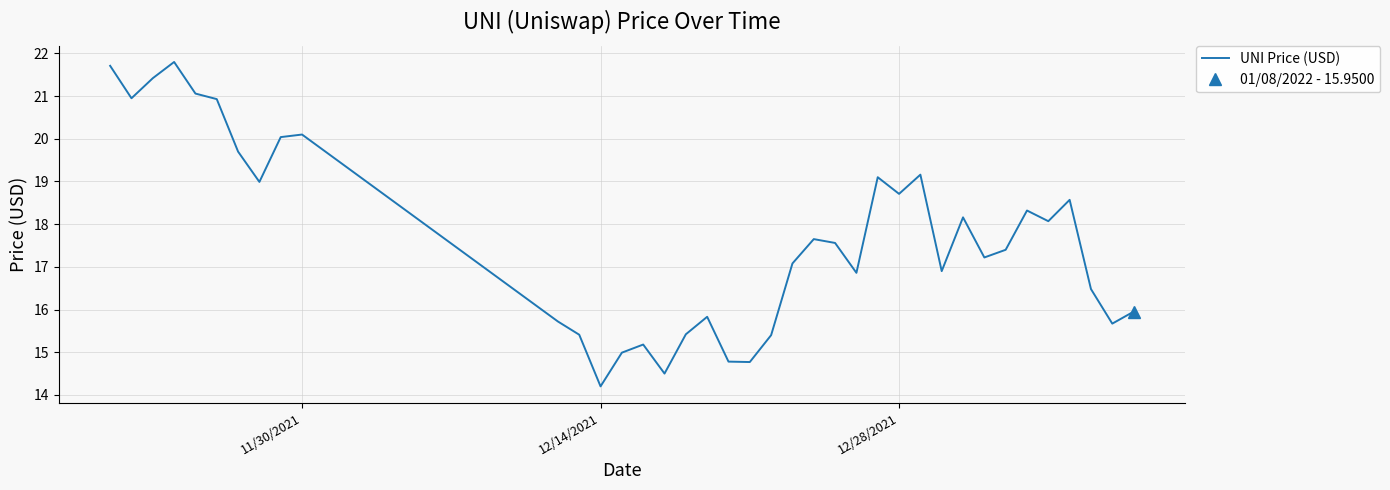

What is the lowest value of the UNI Price (USD) series?

14.2